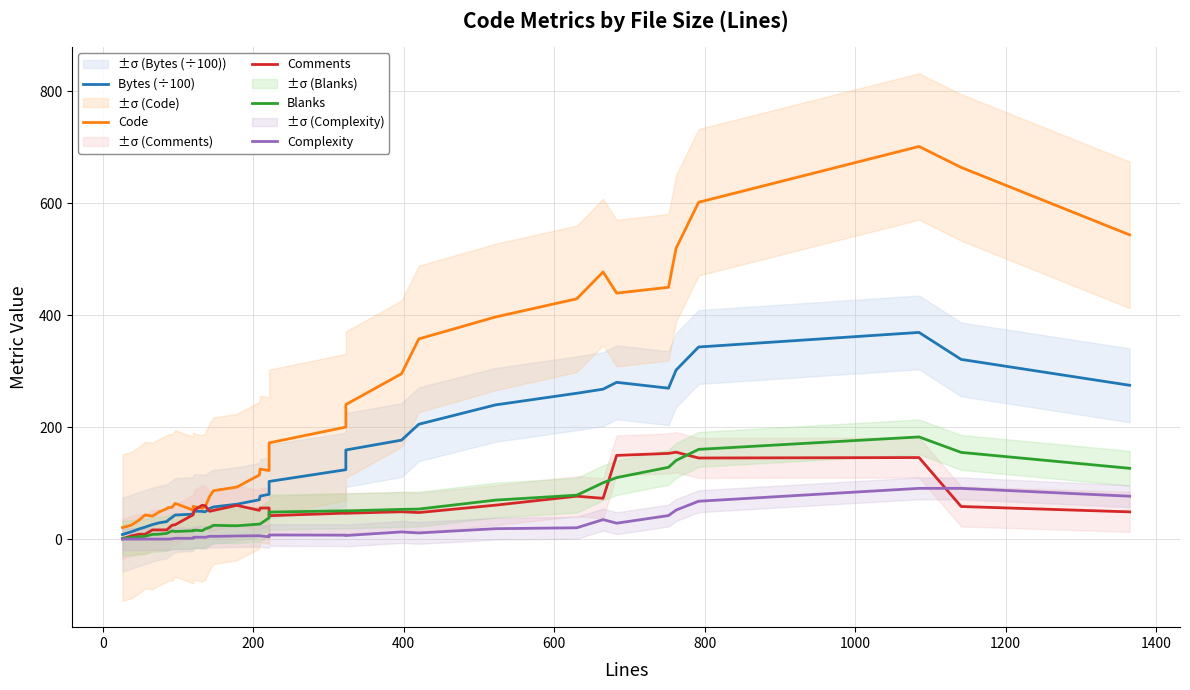

What is the value of the Bytes (÷100) point at the 23rd from the left?

102.9